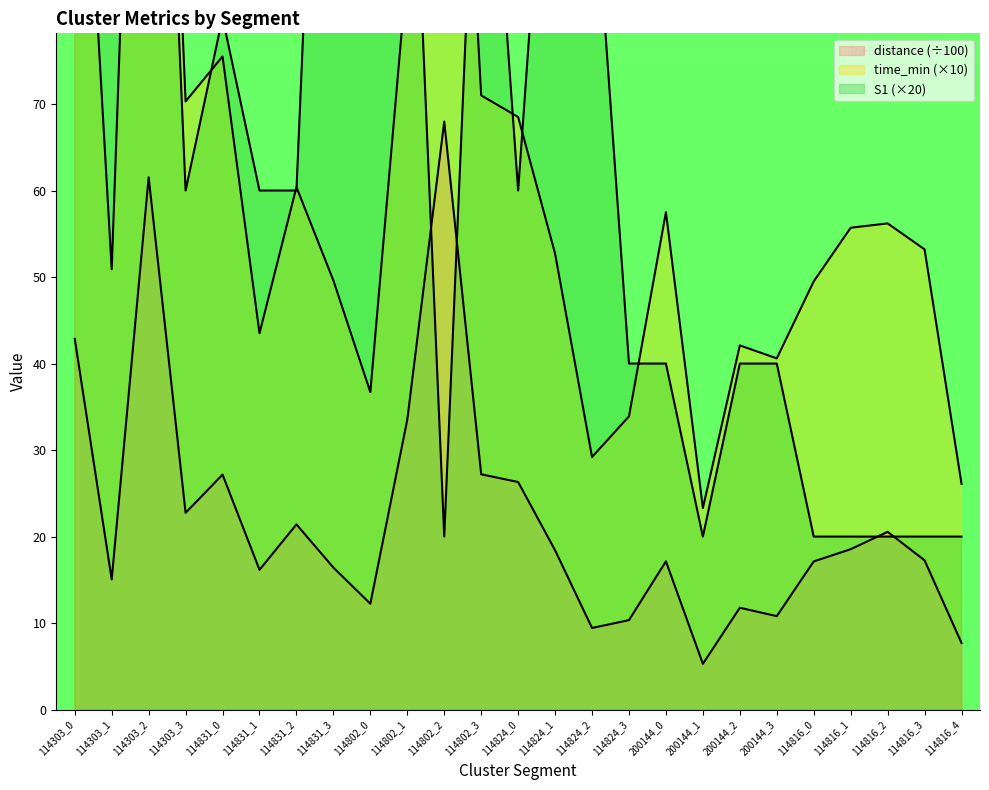

In distance, how many points are lower than both neighbors (excluding endpoints)?

7